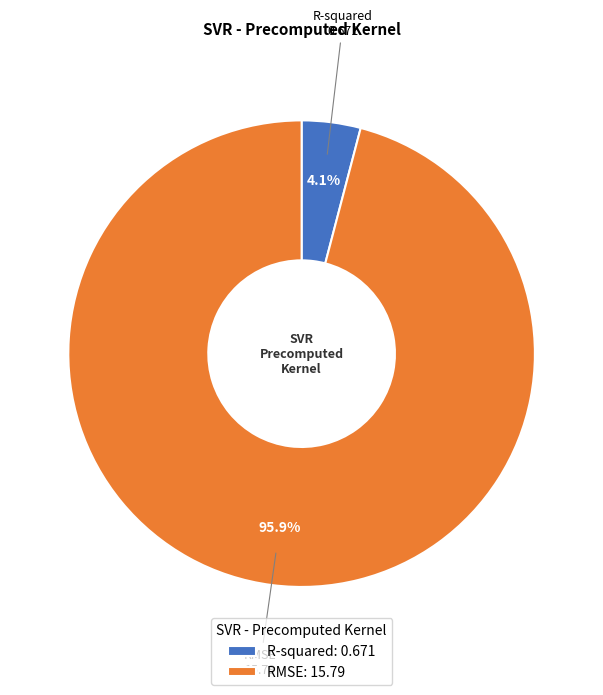

To the nearest percent, what is the difference between the largest and smallest slice percentages?

92%